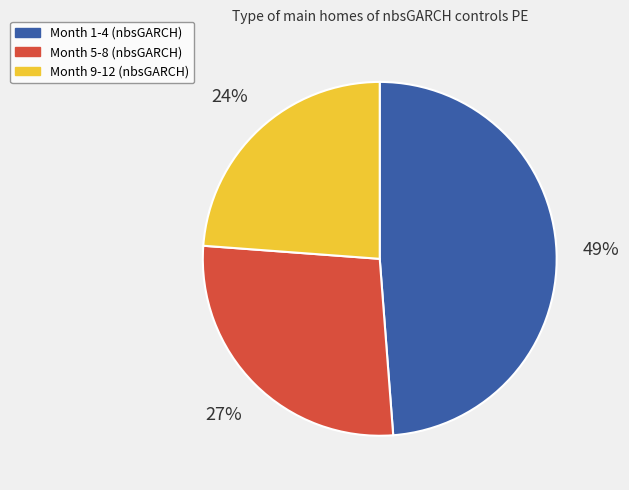

Is there any slice that represents more than half of the pie?

No